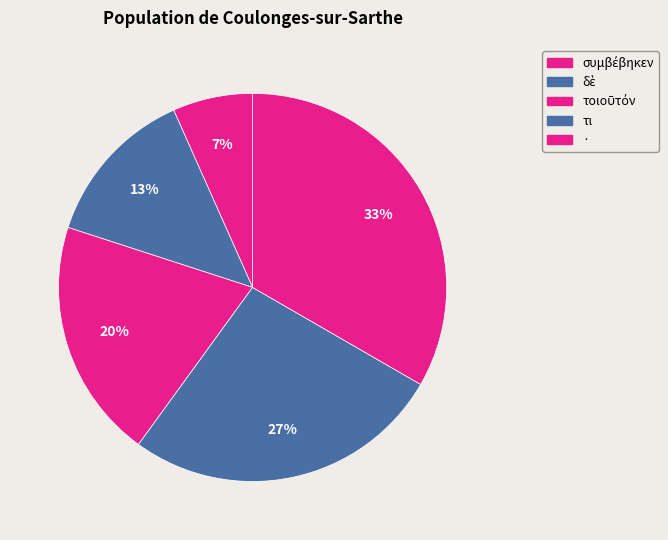

Does any single category account for the majority?

No